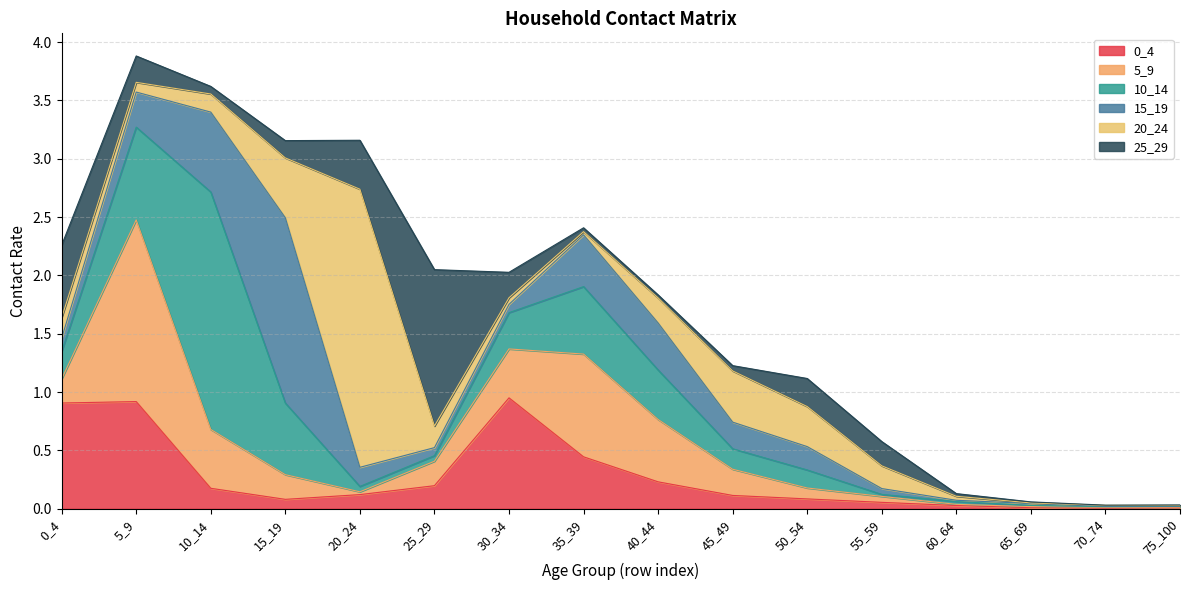

Is it true that 10_14 equals 0.2 at 45_49?

True